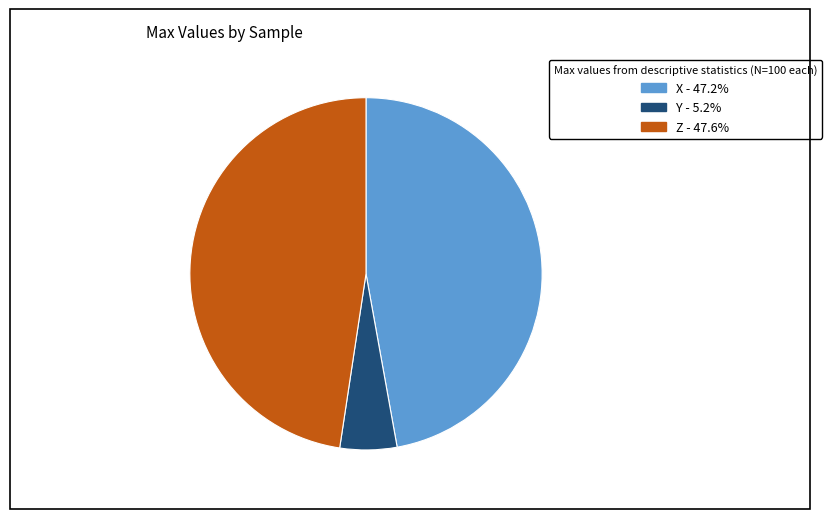

Approximately how many times larger is the value at X compared to Z?

1.0